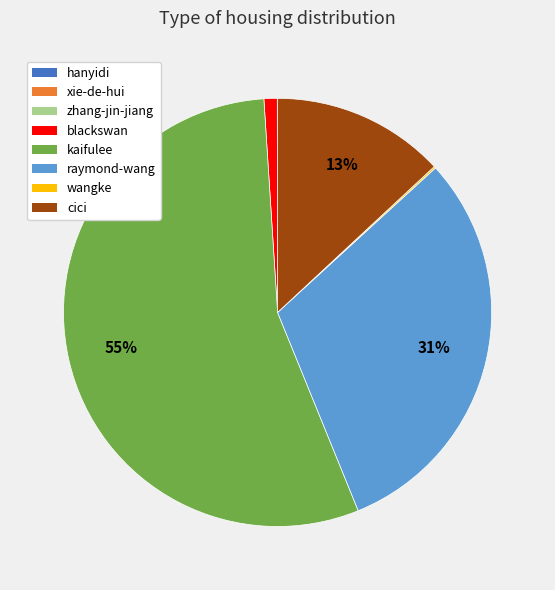

Do kaifulee and blackswan together represent more than half of the pie?

Yes